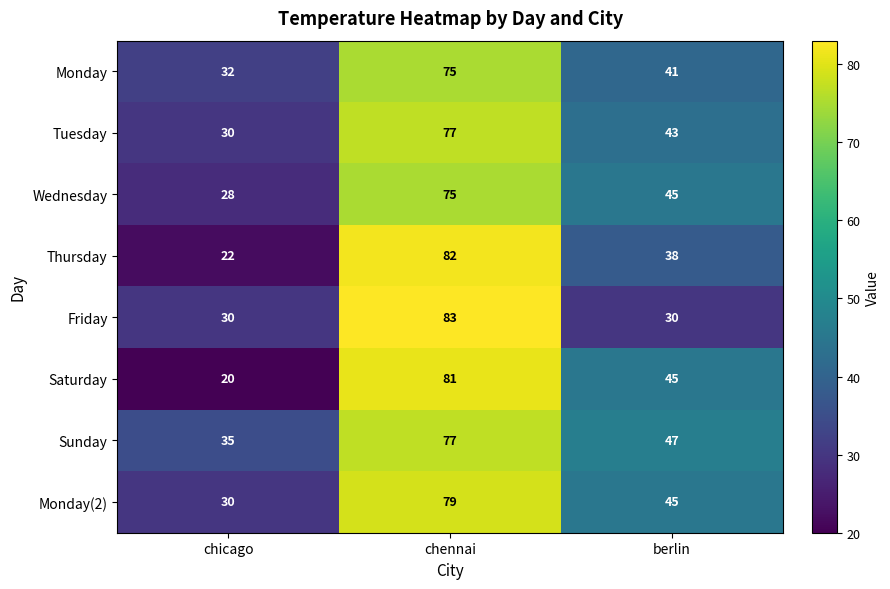

Count the number of data series in this chart.

8